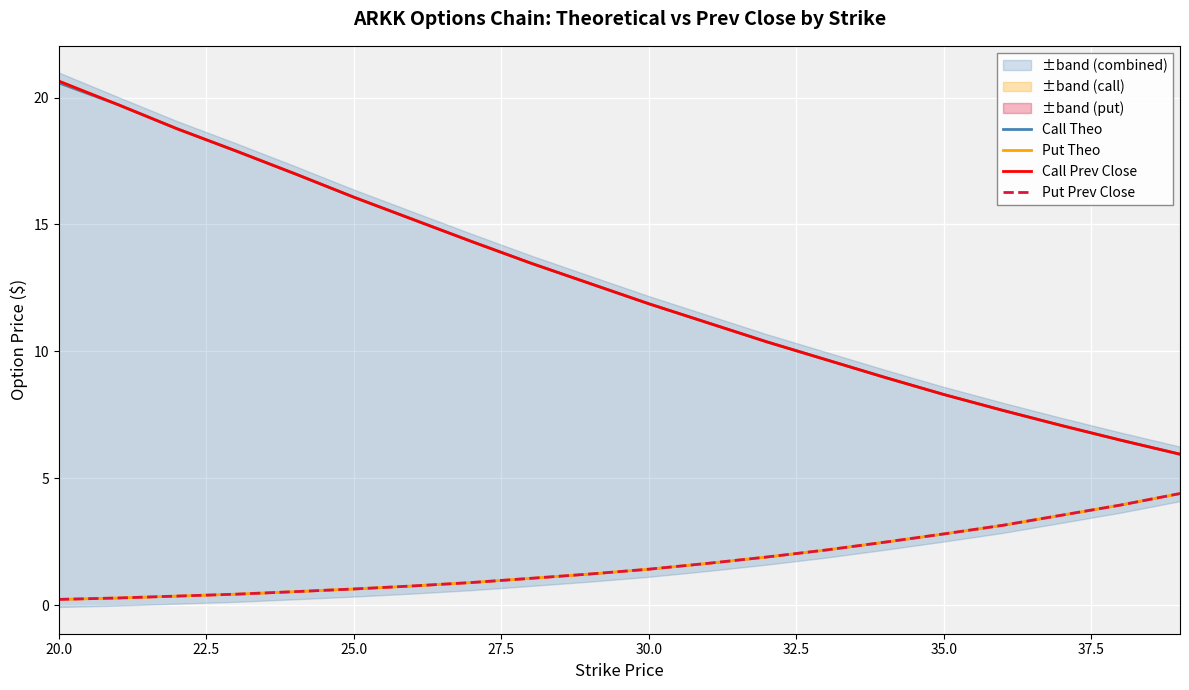

True or false: Put Theo and Call Prev Close intersect in this chart.

False